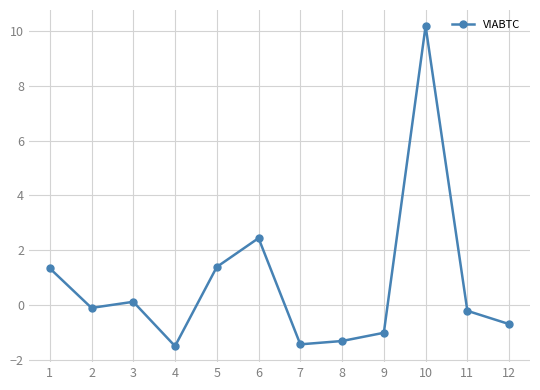

What is the value of the 1st point from the left?

1.3